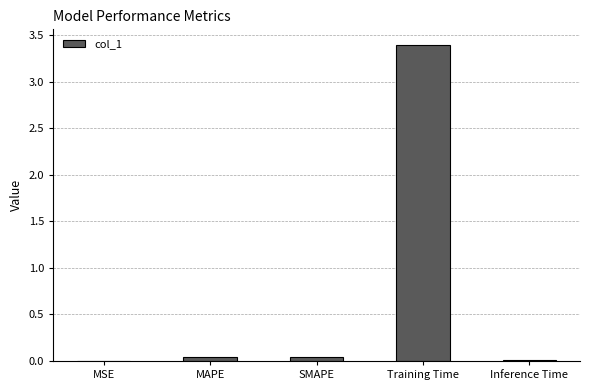

Which category has the highest value across all series?

Training Time